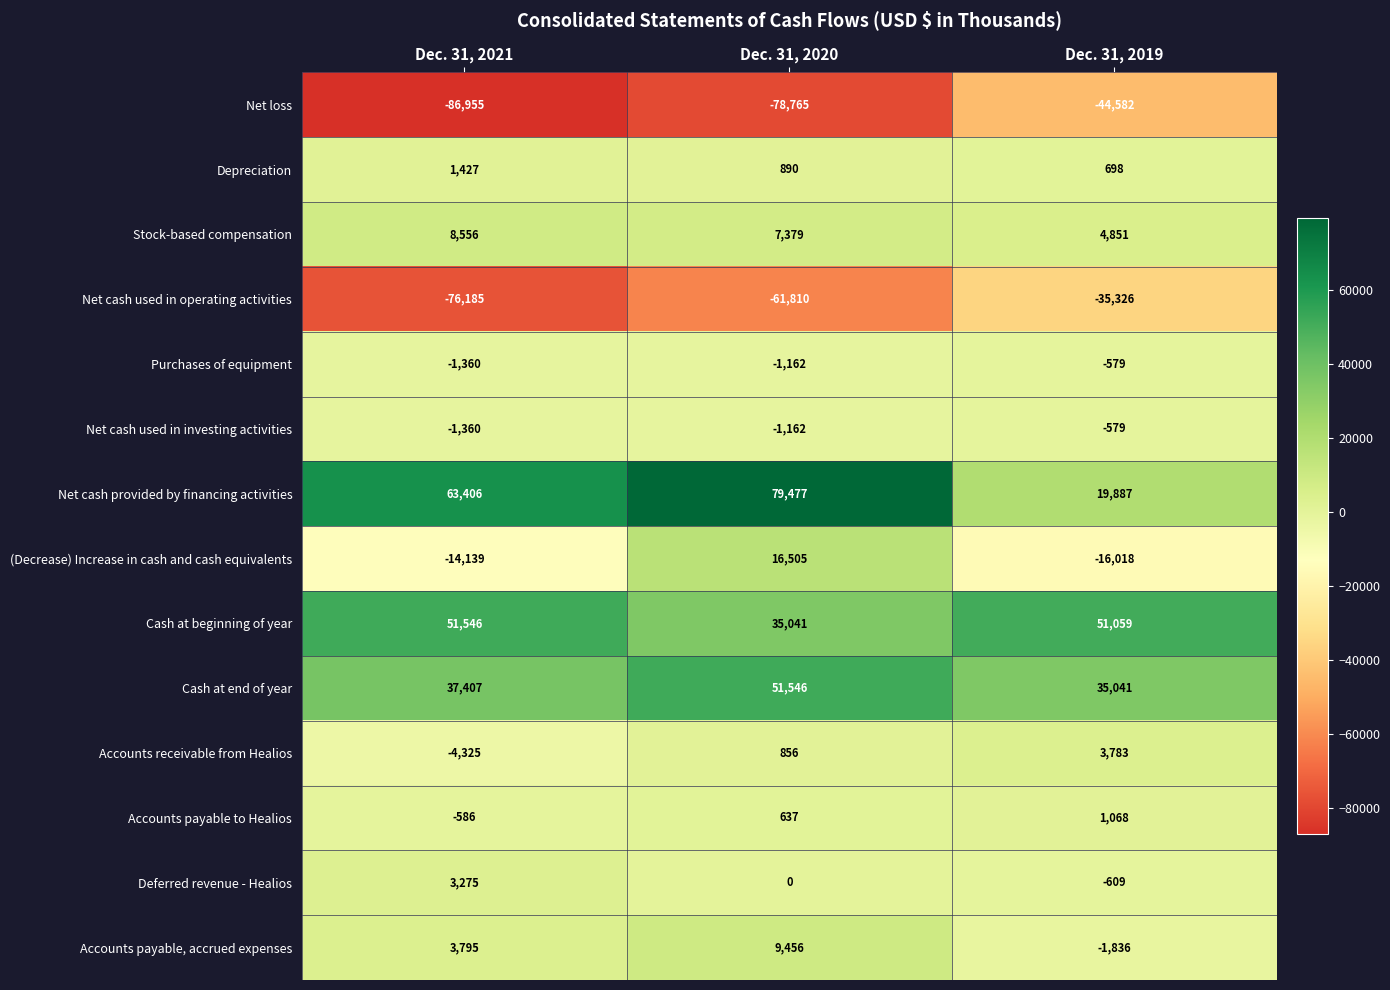

At which category is the sum across all series the highest?

Dec. 31, 2020